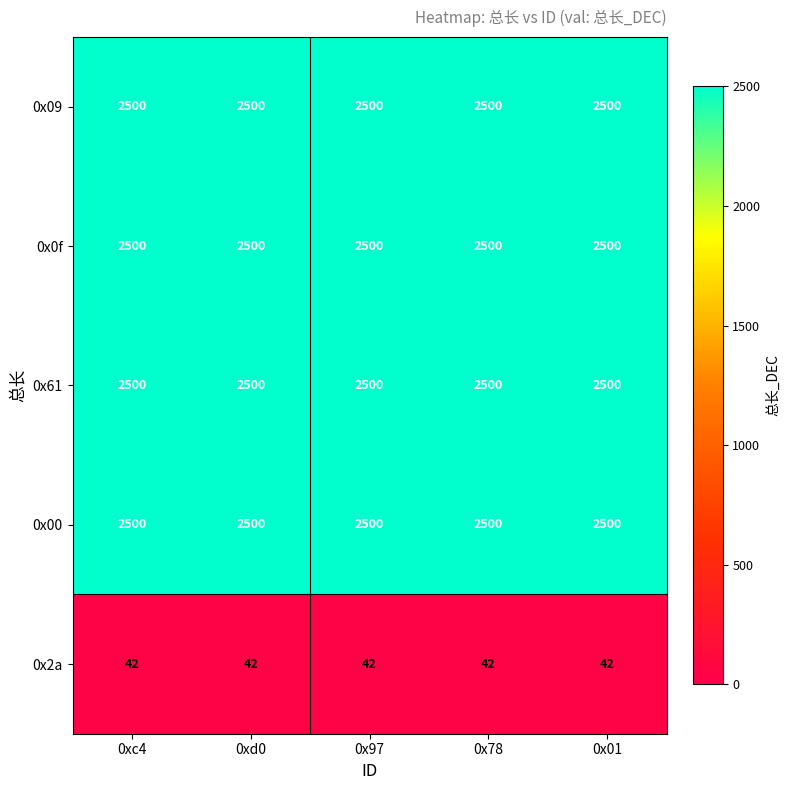

Read the 0x0f value at 0x97.

2500